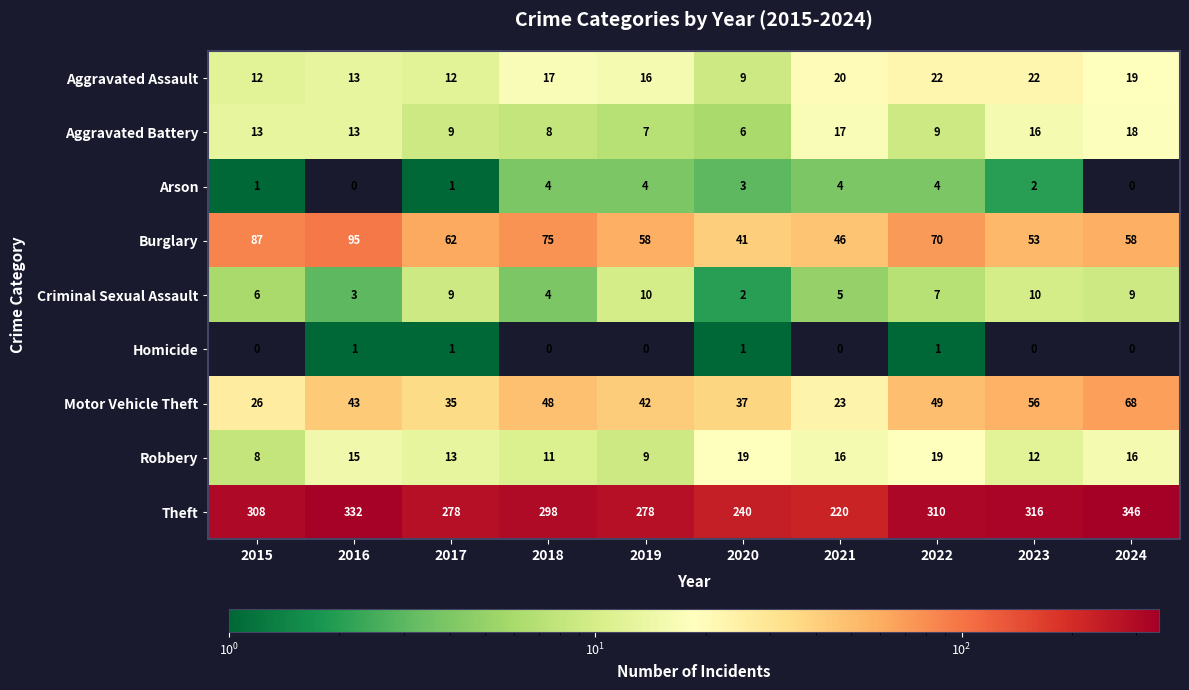

Between 2015 and 2023, which series saw the biggest shift?

Burglary